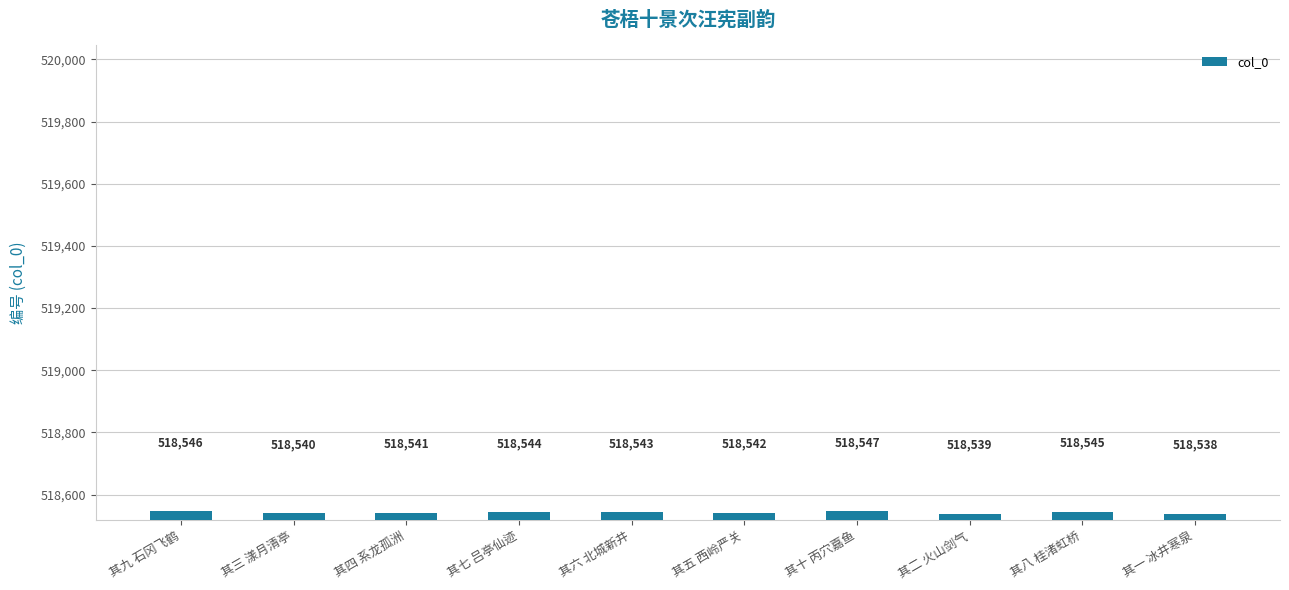

Which category has the lowest value across all series?

其一 冰井寒泉